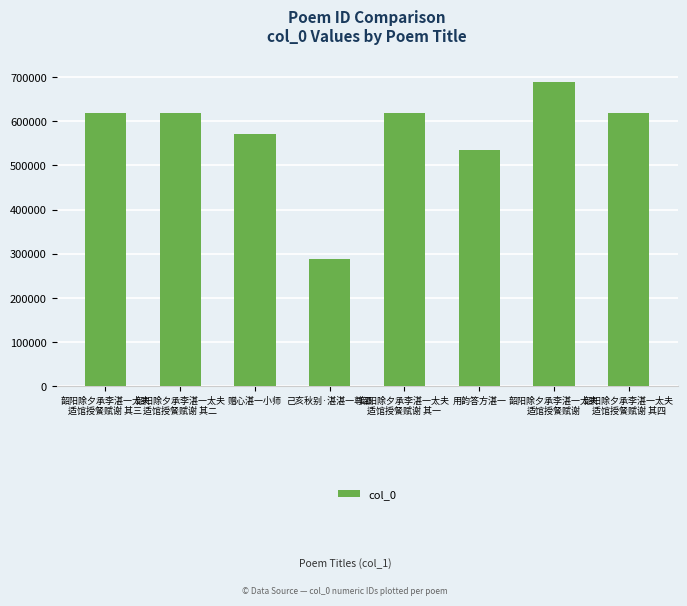

Count the number of data series in this chart.

1